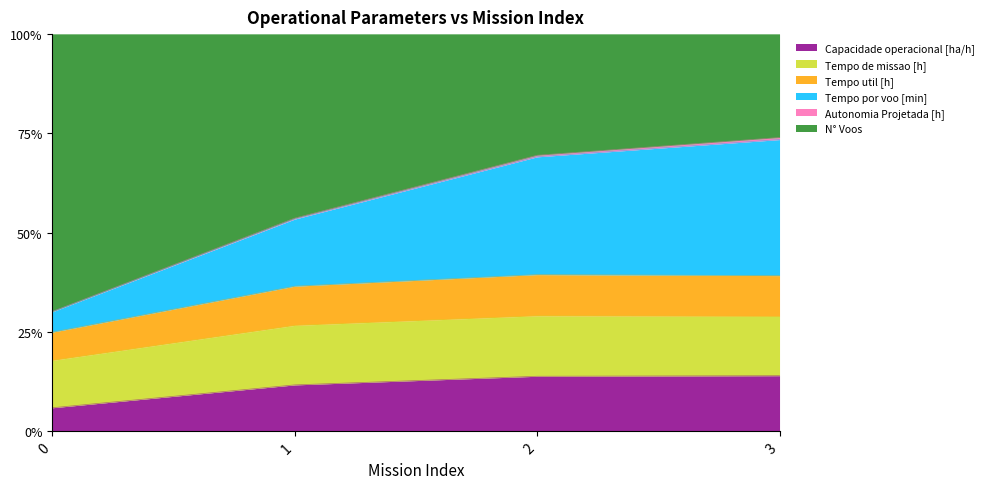

True or false: Capacidade operacional [ha/h] has a value of 0.1 at 0.

True